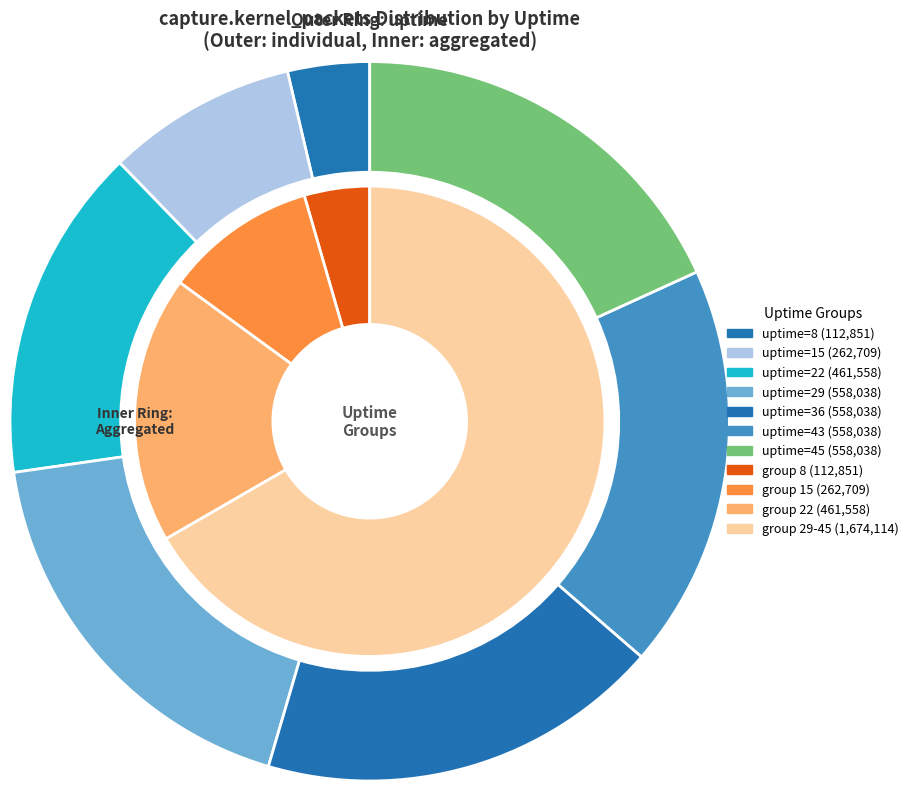

To the nearest percent, what percentage of the pie is 8?

4%